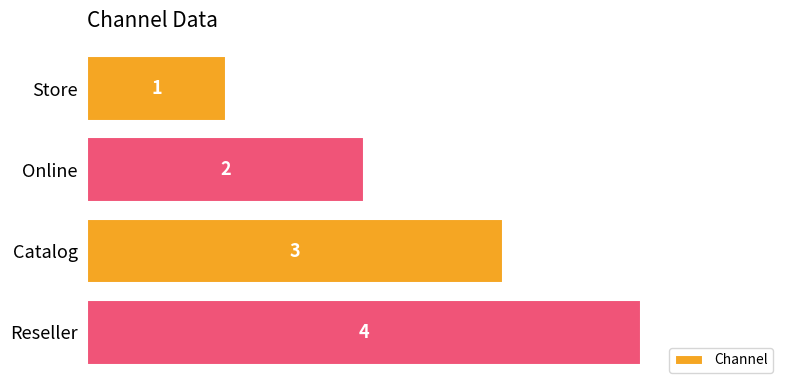

How many data points are less than 3?

2